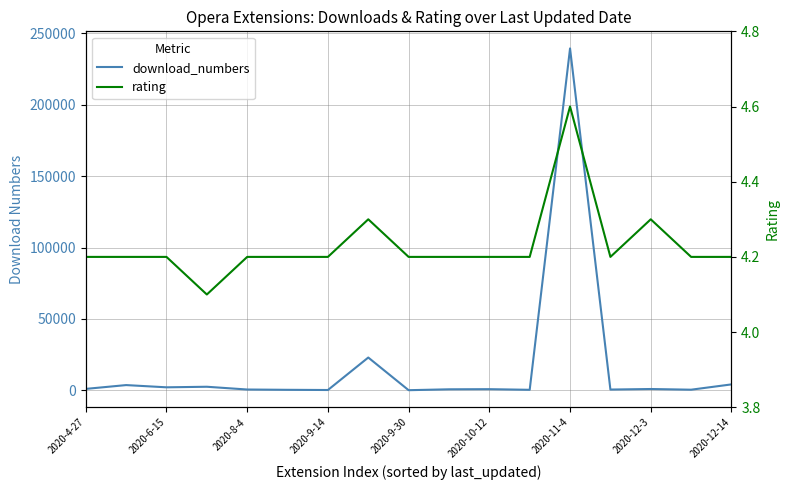

Rank the series by their maximum value, from highest to lowest.

download_numbers, rating